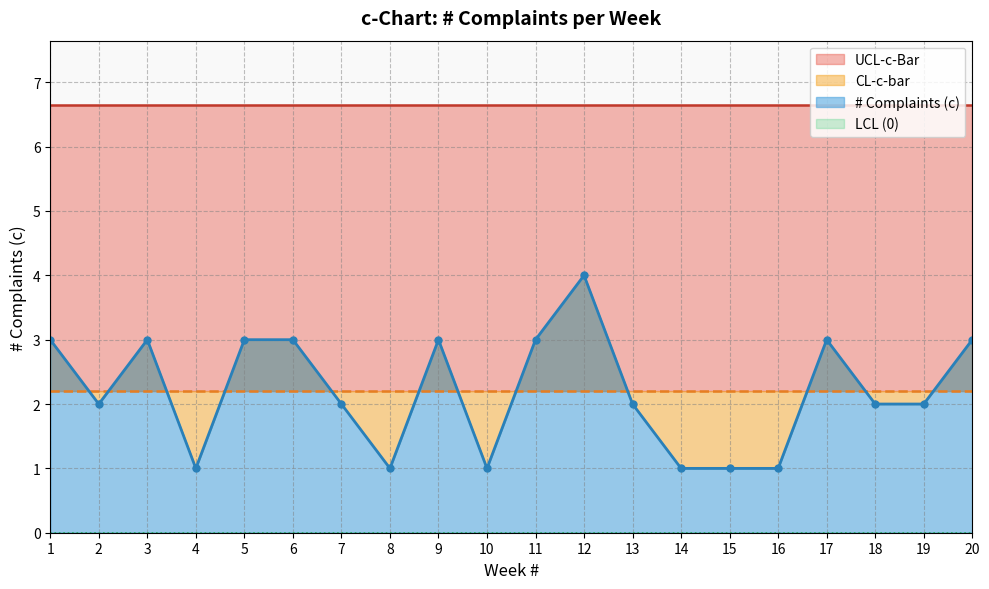

The value of CL-c-bar at 8 is 2.2. True or false?

True